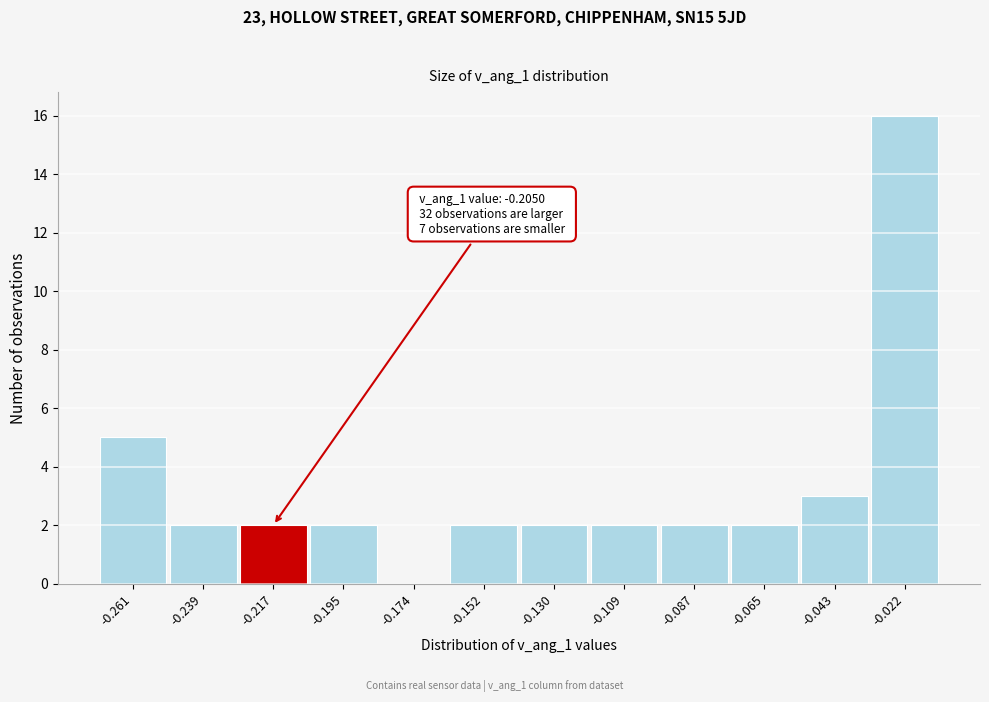

Reading left to right, transcribe all the data shown in this chart.

-0.261=5	-0.239=2	-0.217=2	-0.195=2	-0.174=0	-0.152=2	-0.130=2	-0.109=2	-0.087=2	-0.065=2	-0.043=3	-0.022=16